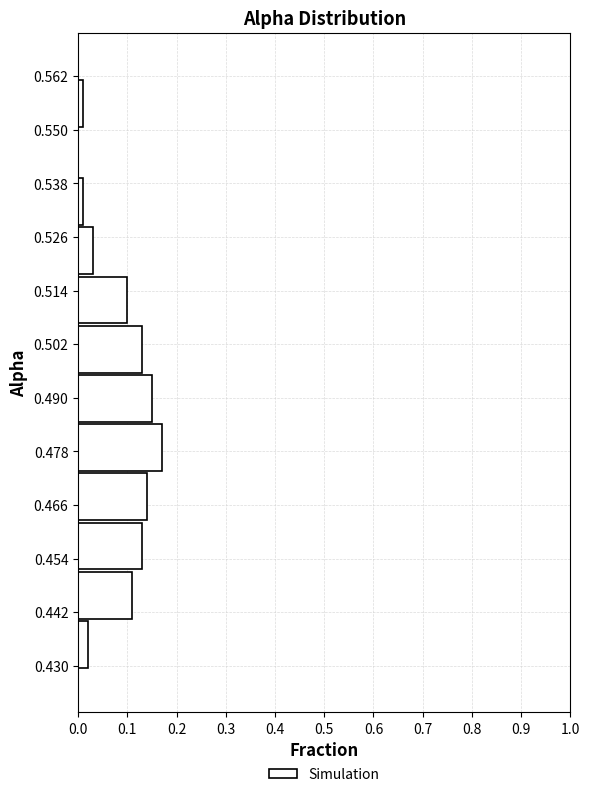

Reading bottom to top, list every bar in this chart as the range it spans on the y-axis followed by its length. Neither the bar edges nor the lengths are printed on the chart, so give them approximately, as read against the axes.

0.430 to 0.440: 0.02
0.440 to 0.452: 0.11
0.452 to 0.462: 0.13
0.462 to 0.474: 0.14
0.474 to 0.484: 0.17
0.484 to 0.496: 0.15
0.496 to 0.506: 0.13
0.506 to 0.518: 0.10
0.518 to 0.528: 0.03
0.528 to 0.540: 0.01
0.540 to 0.550: 0
0.550 to 0.562: 0.01